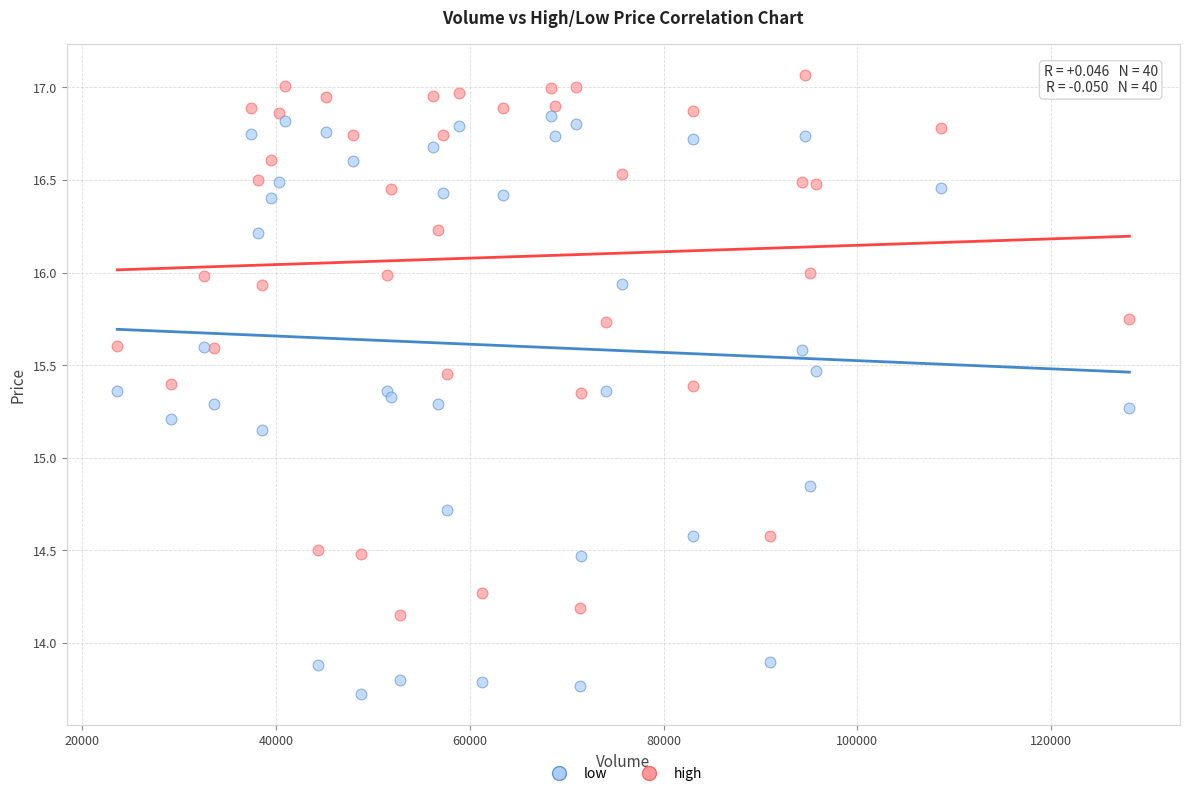

Which series contains the lowest Y value?

low